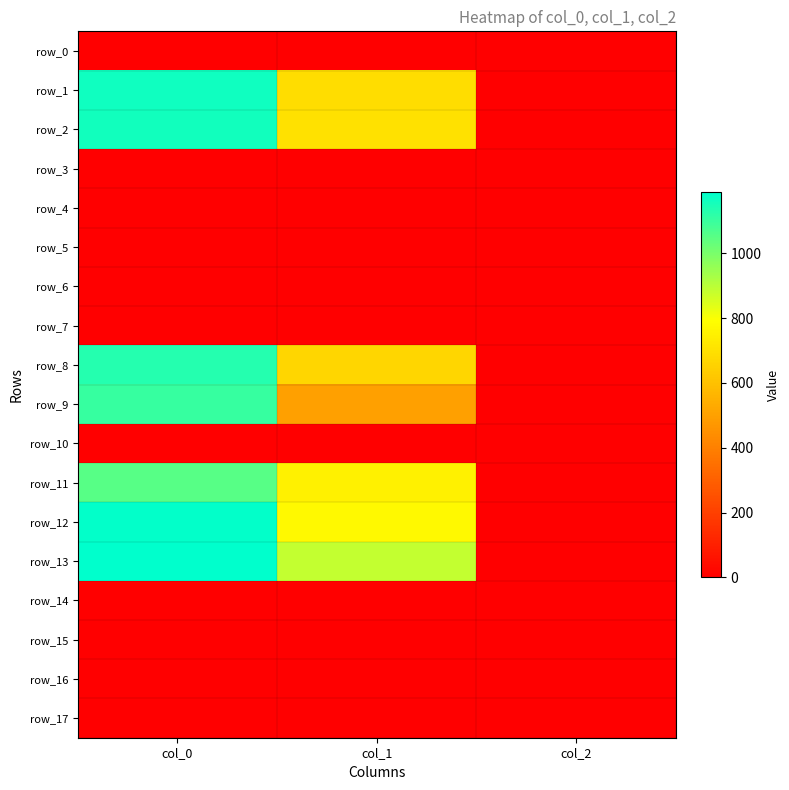

Reading right to left, extract all data points from this chart.

row_0: 0.0	0.0	0.0
row_1: 2.0	691.9	1163.3
row_2: 2.0	698.6	1160.0
row_3: 0.0	0.0	0.0
row_4: 0.0	0.0	0.0
row_5: 0.0	0.0	0.0
row_6: 0.0	0.0	0.0
row_7: 0.0	0.0	0.0
row_8: 2.0	668.2	1130.0
row_9: 2.0	499.5	1103.3
row_10: 0.0	0.0	0.0
row_11: 2.0	749.2	1053.3
row_12: 2.0	772.9	1183.3
row_13: 2.0	887.6	1190.0
row_14: 0.0	0.0	0.0
row_15: 0.0	0.0	0.0
row_16: 0.0	0.0	0.0
row_17: 0.0	0.0	0.0